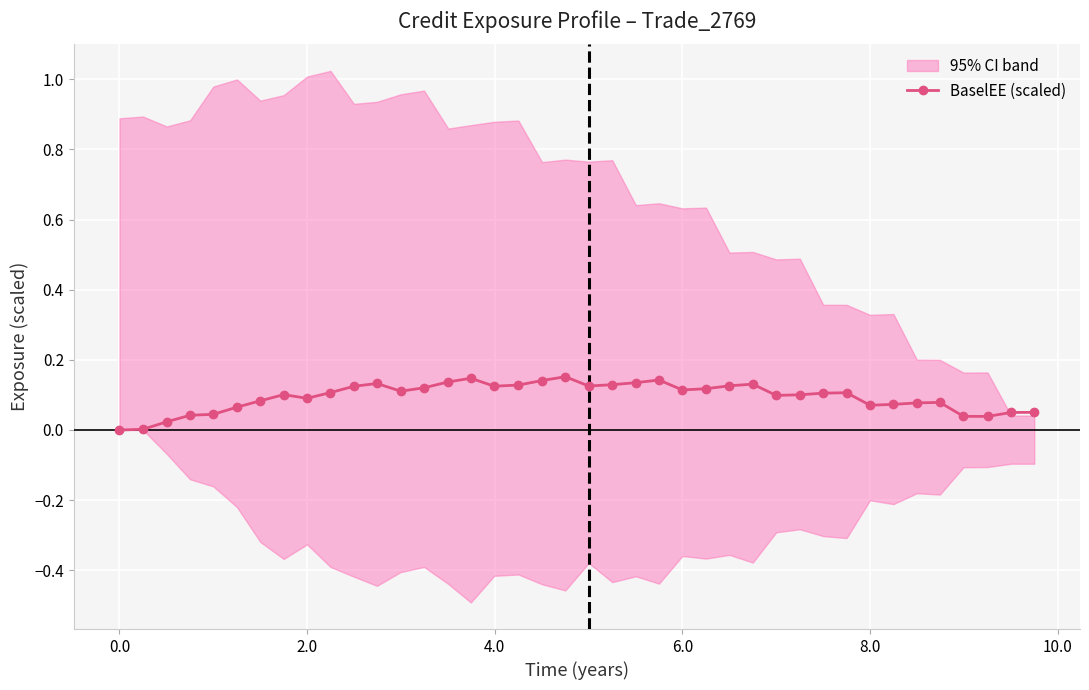

True or false: BaselEE (scaled) has more than 0 points higher than both neighbors.

True